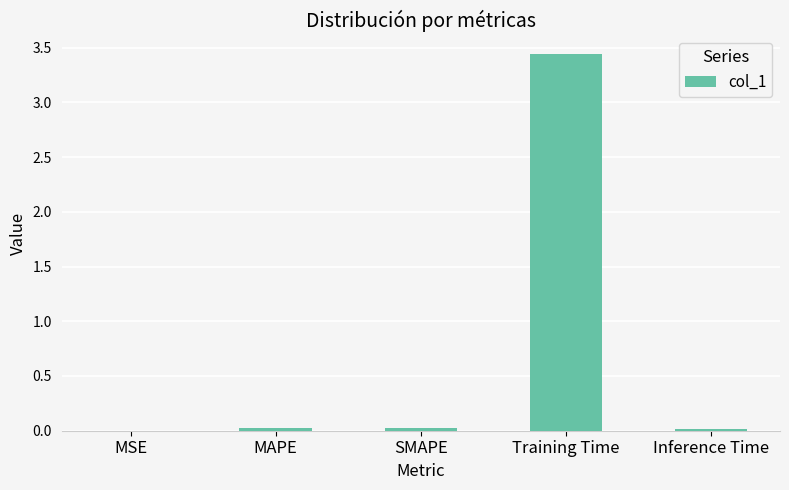

What is the sum of all values?

3.5